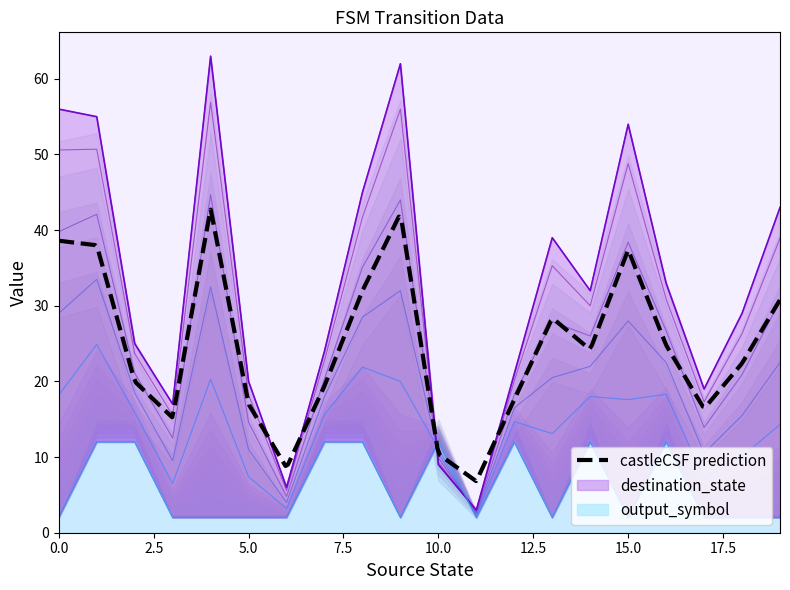

The value of output_symbol at 2 is 17. True or false?

False